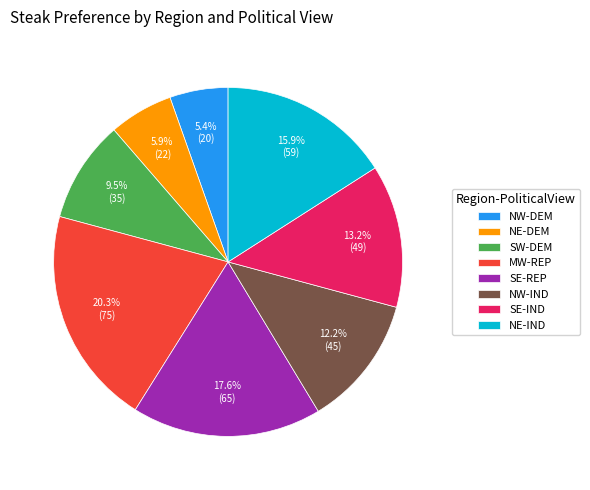

Which has a higher value, NE-DEM or MW-REP?

MW-REP